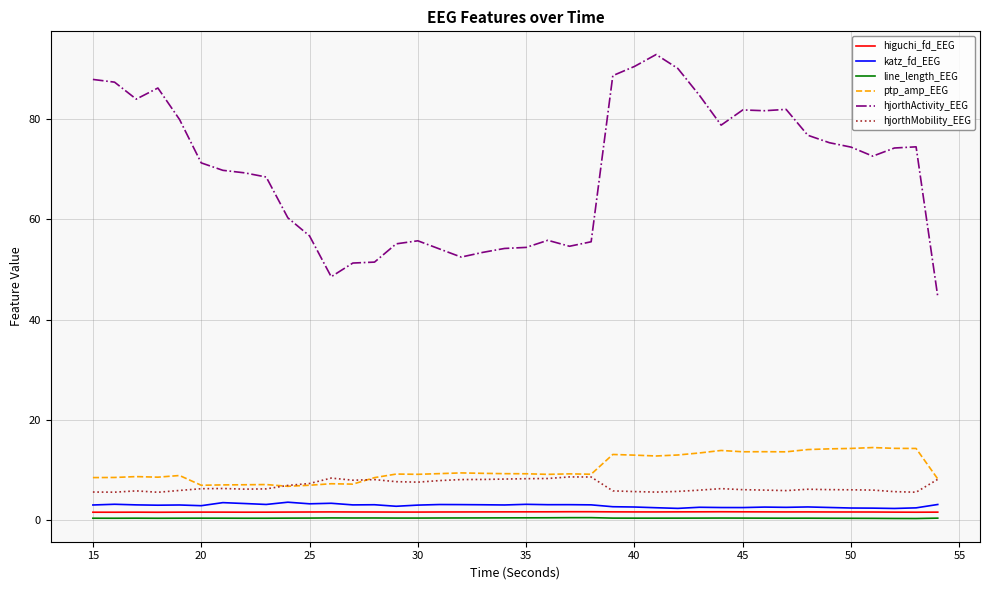

True or false: hjorthMobility_EEG and katz_fd_EEG cross at least once.

False